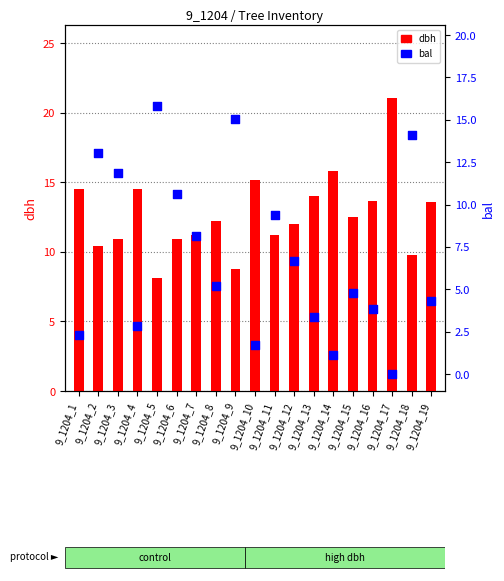

What are all the series names shown in the legend?

dbh, bal